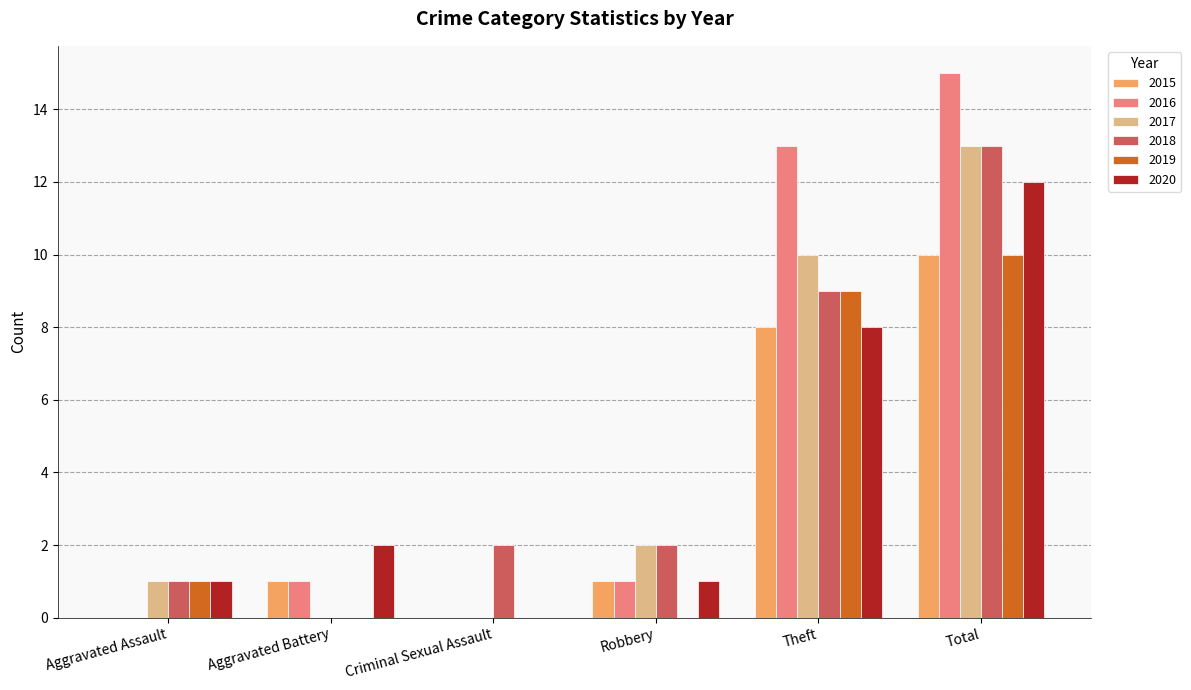

Between Criminal Sexual Assault and Total, which series saw the biggest shift?

2016